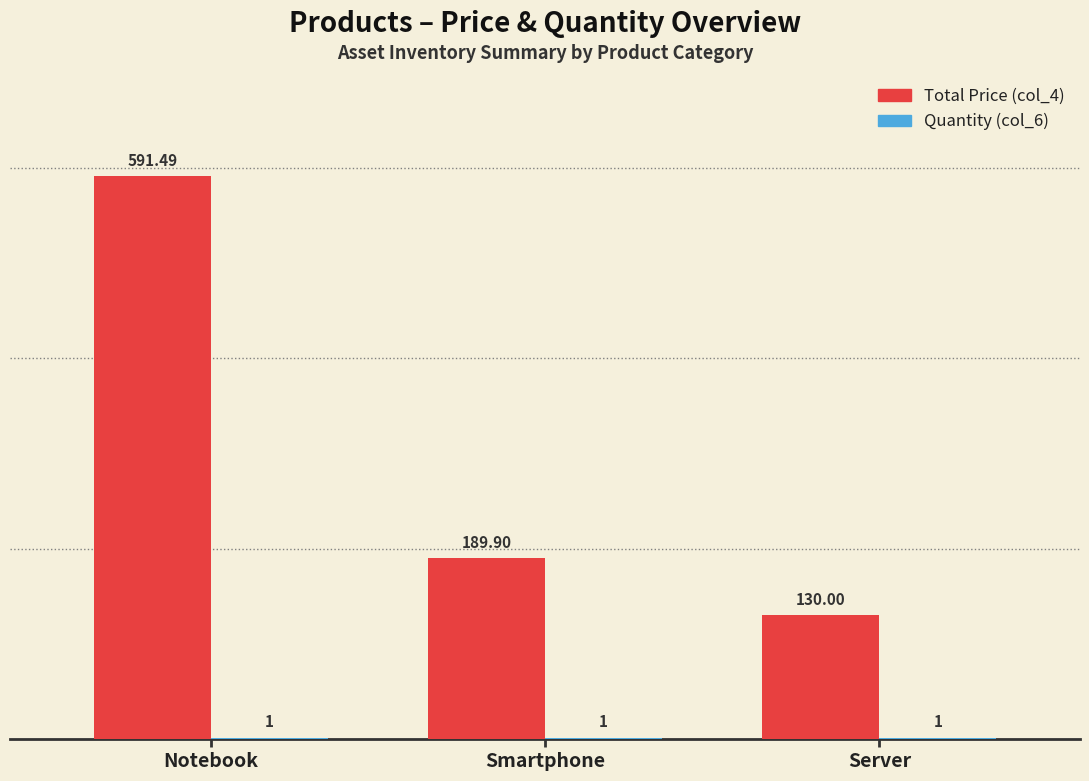

At which label is Total Price (col_4) closest to 360?

Smartphone